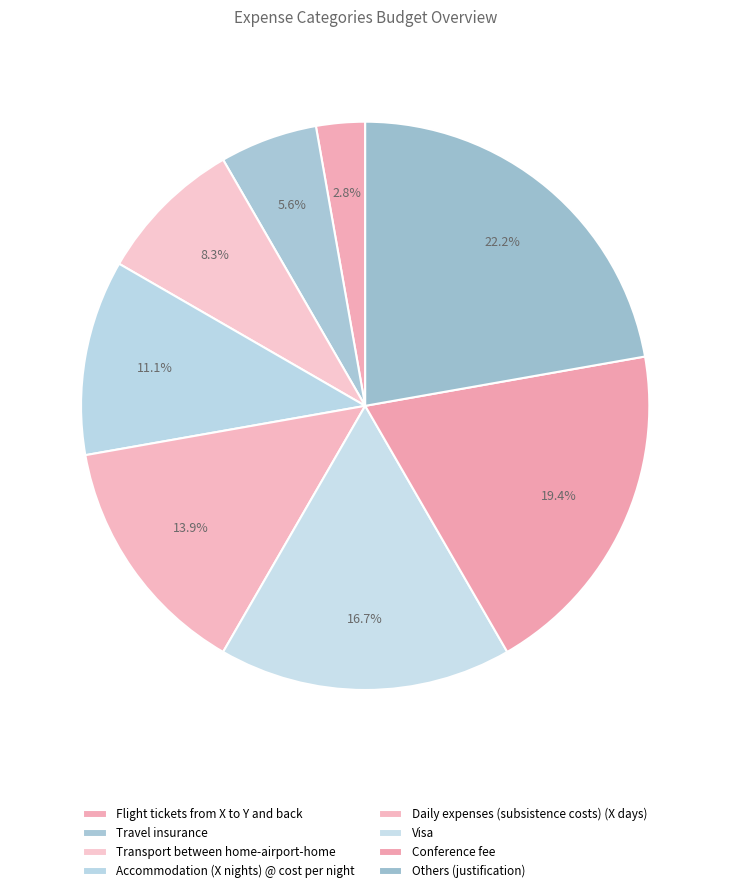

What is the largest slice in the pie chart?

Others (justification)